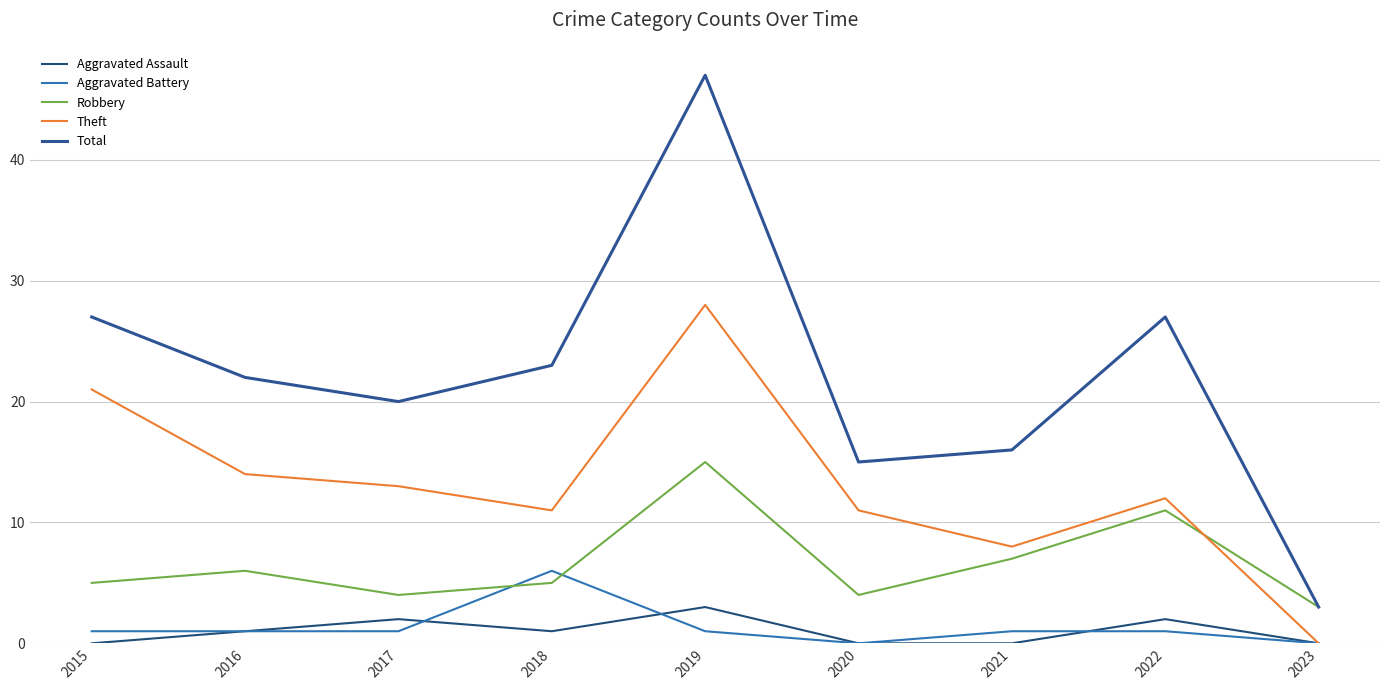

What value does the Theft series have at 2017?

13